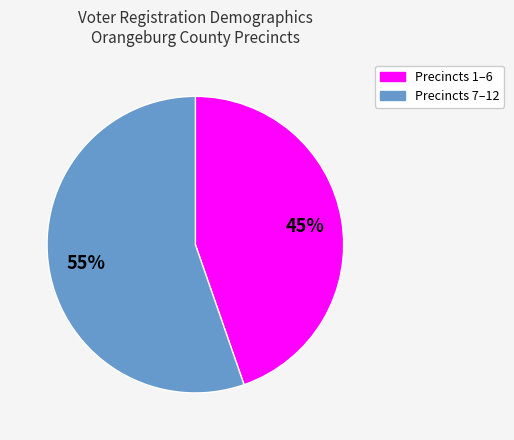

To the nearest percent, what is the average slice percentage?

50%